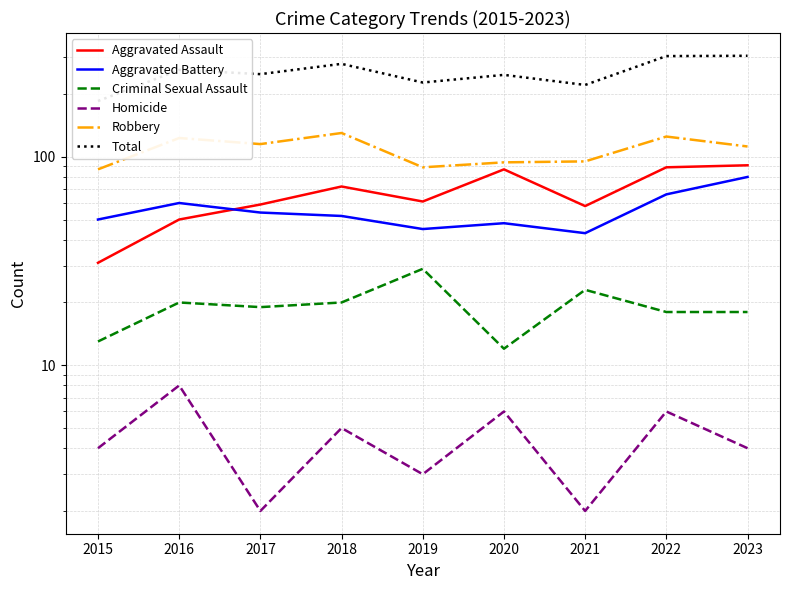

What are all the series names shown in the legend?

Aggravated Assault, Aggravated Battery, Criminal Sexual Assault, Homicide, Robbery, Total